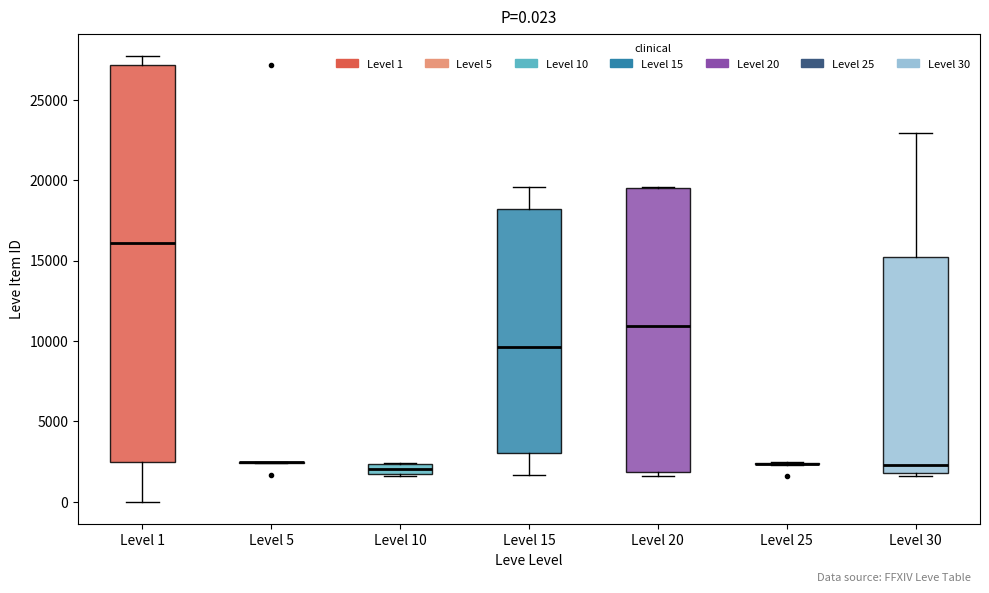

Which box is the tallest, from its lower edge to its upper edge?

Level 1